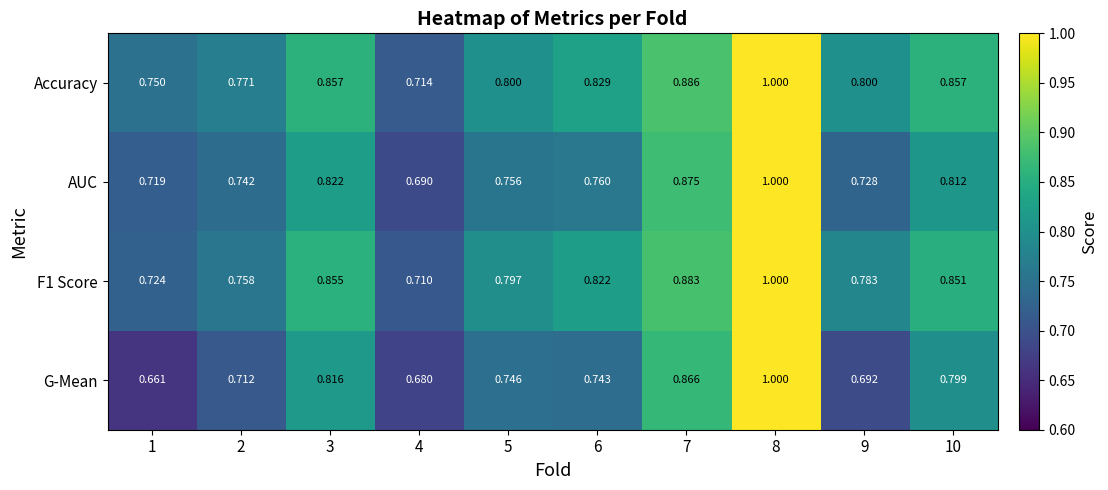

Which series has the largest total across all categories?

Accuracy